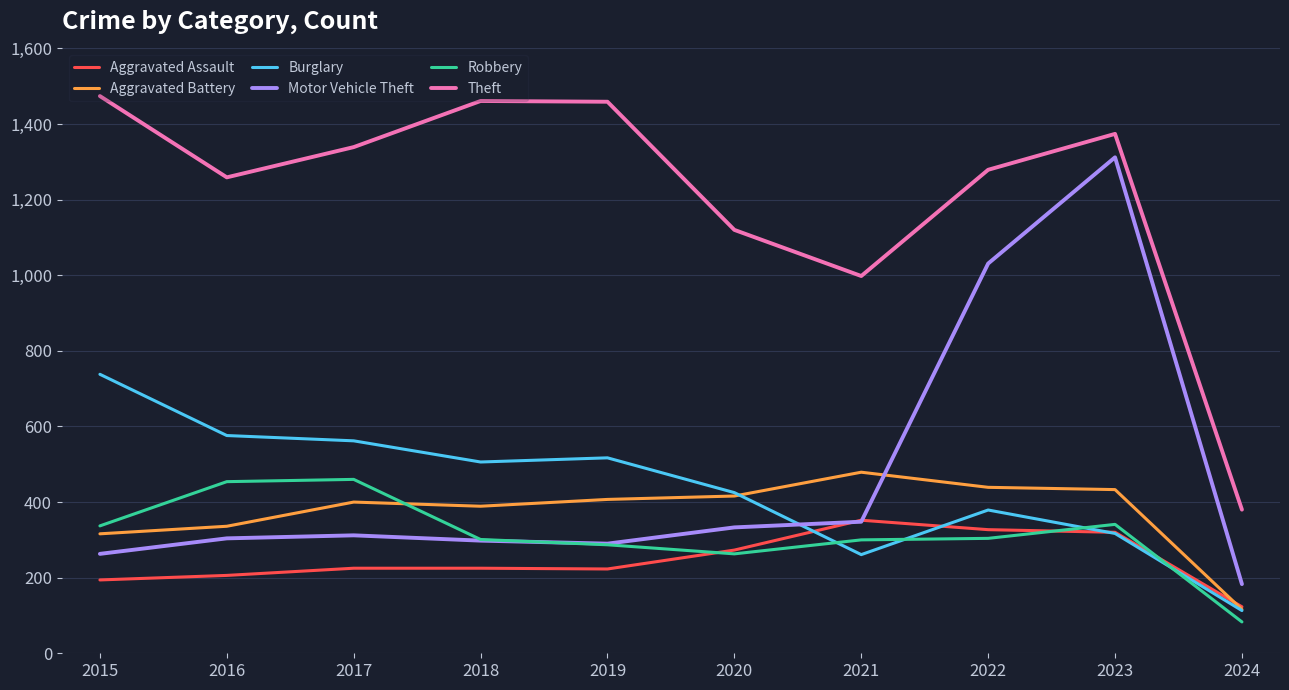

At which category does the chart reach its minimum across all series?

2024